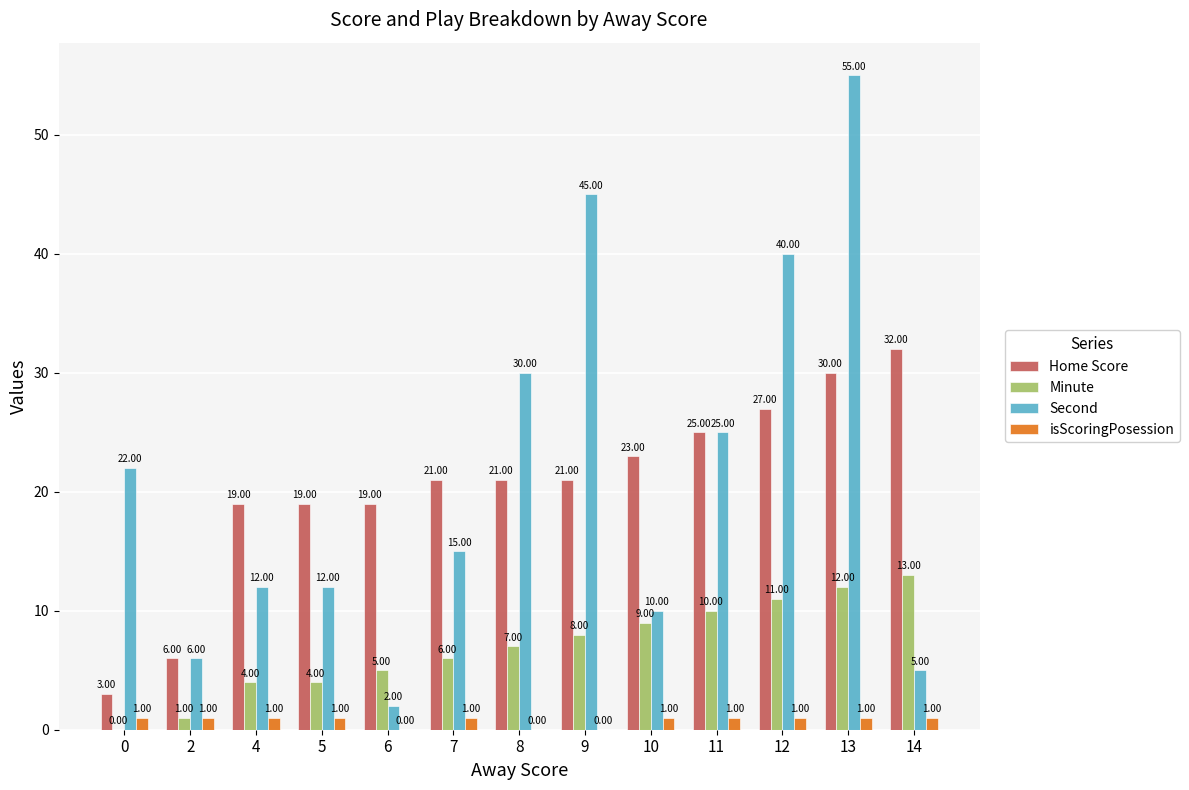

Is the value of Home Score at 4 greater than the value of Minute at 8?

Yes